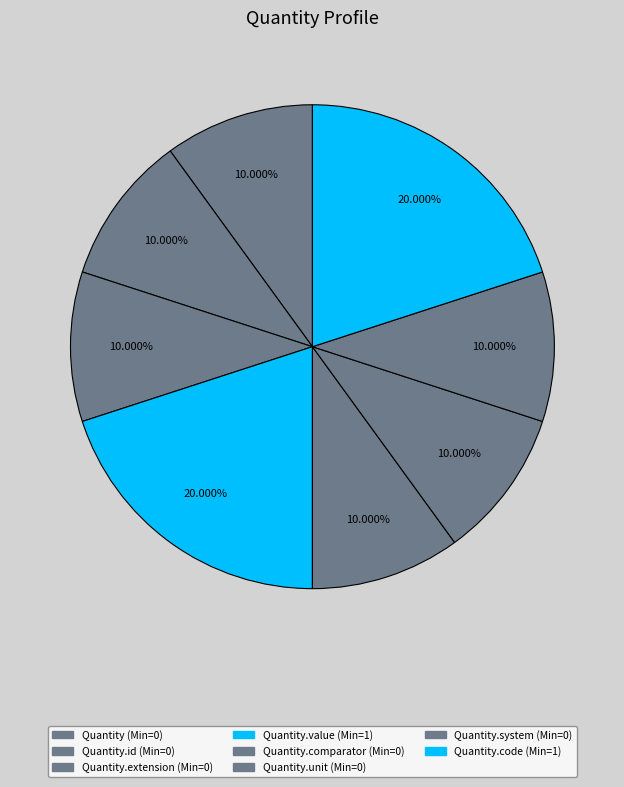

Count the number of slices in the pie.

8